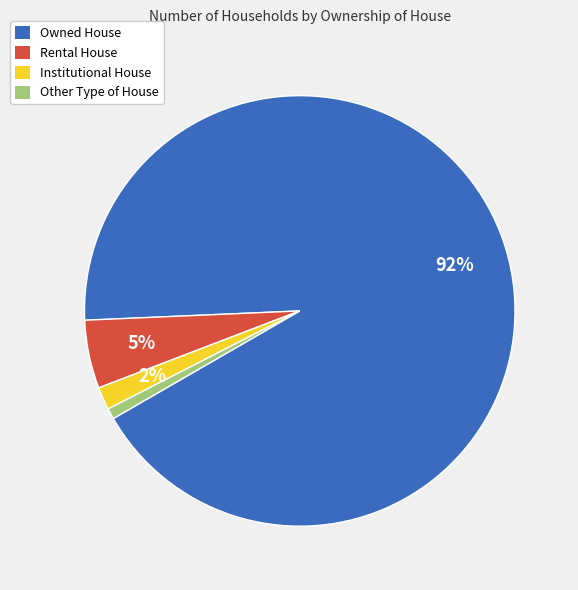

Do Institutional House and Other Type of House together represent more than half of the pie?

No